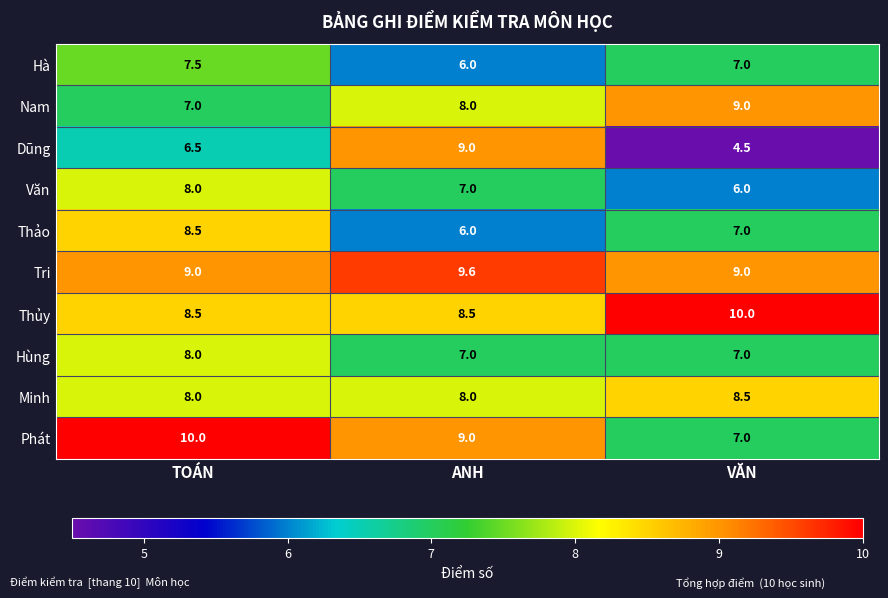

The value of Hùng at TOÁN is 2.8. True or false?

False